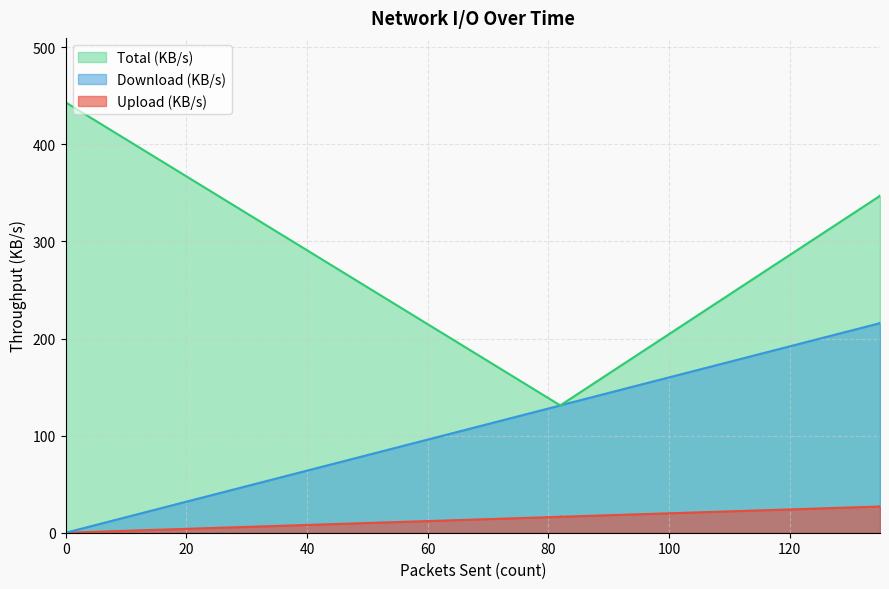

Rank the series by their maximum value, from highest to lowest.

Total (KB/s), Download (KB/s), Upload (KB/s)